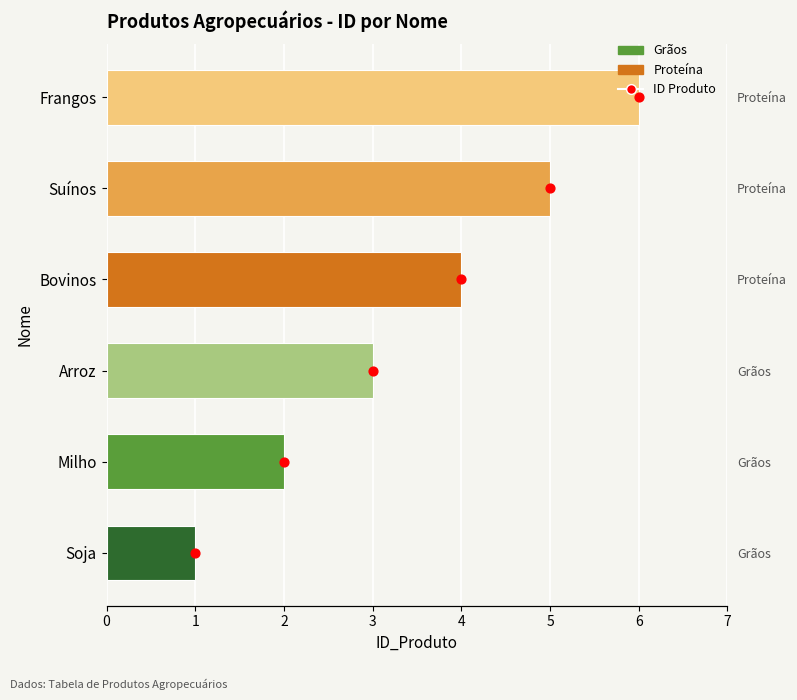

What is the change in value from Arroz to Bovinos?

+1